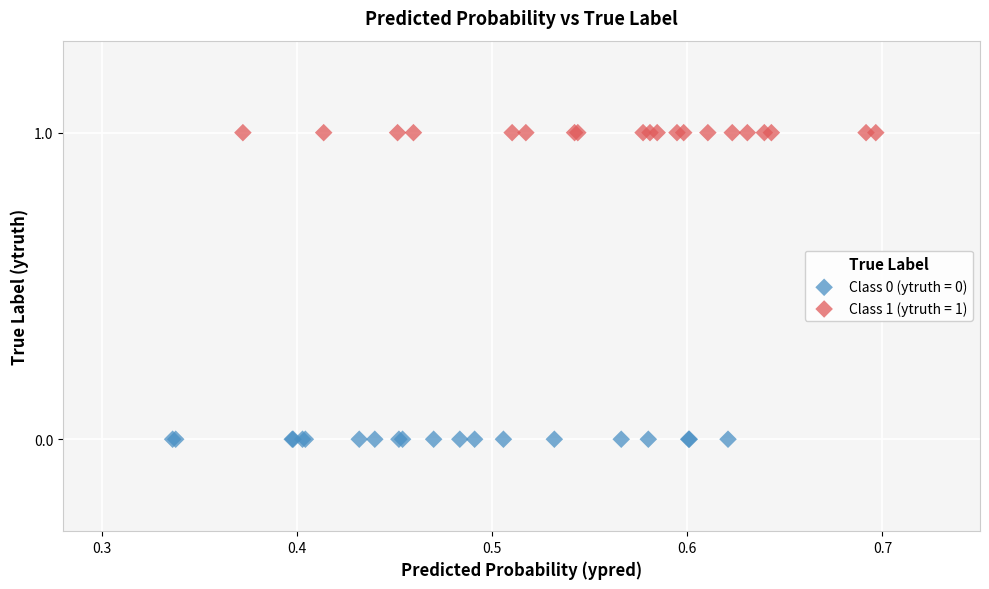

Which series contains the highest Y value?

Class 1 (ytruth = 1)